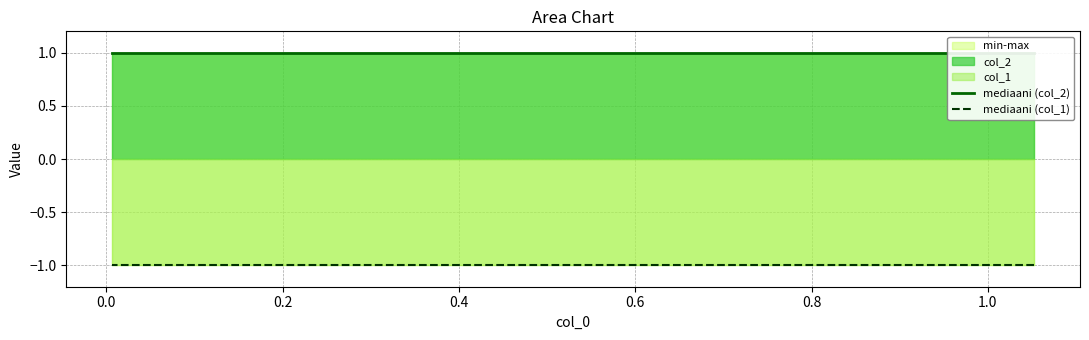

Reading right to left, what are all the values shown in this chart?

mediaani (col_2): 1	1	1	1	1	1	1	1	1	1
mediaani (col_1): -1	-1	-1	-1	-1	-1	-1	-1	-1	-1